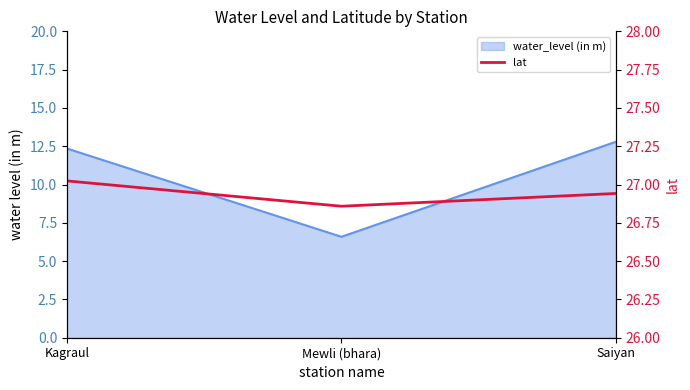

Where is the data nearest to the value 26?

Mewli (bhara)